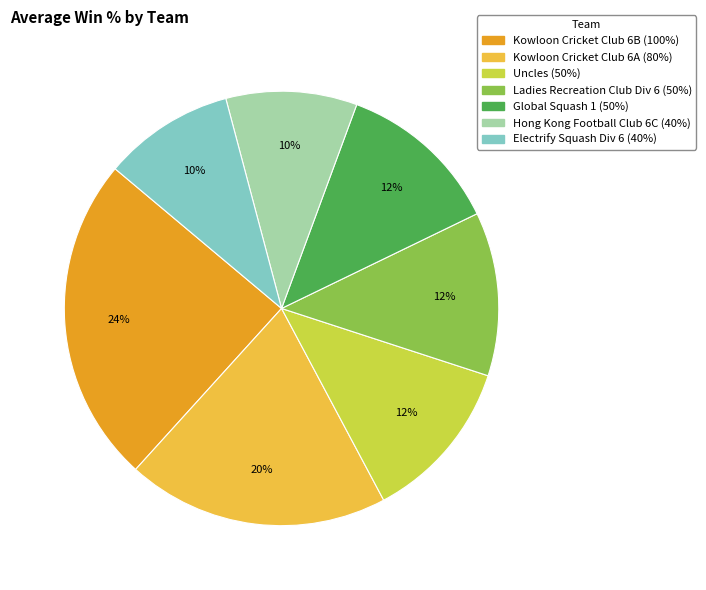

Which category has the biggest portion of the pie?

Kowloon Cricket Club 6B